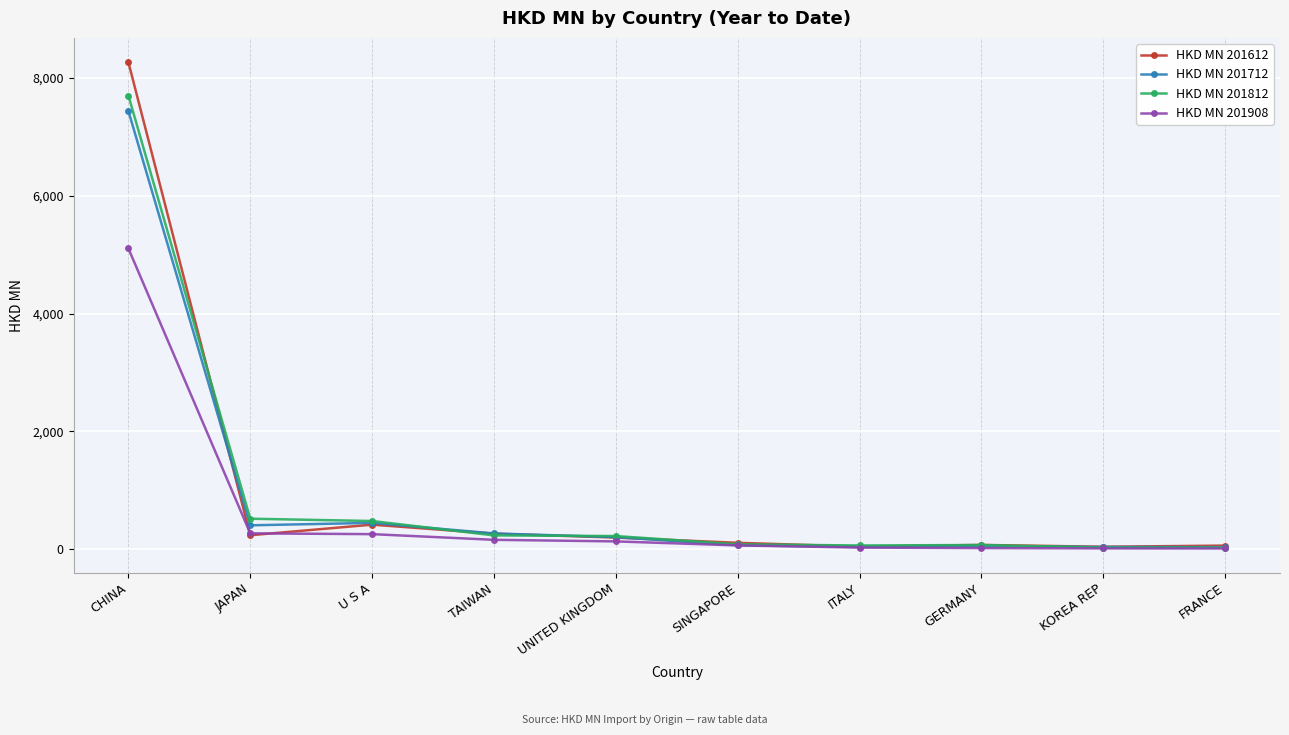

Which series has the widest spread of values?

HKD MN 201612